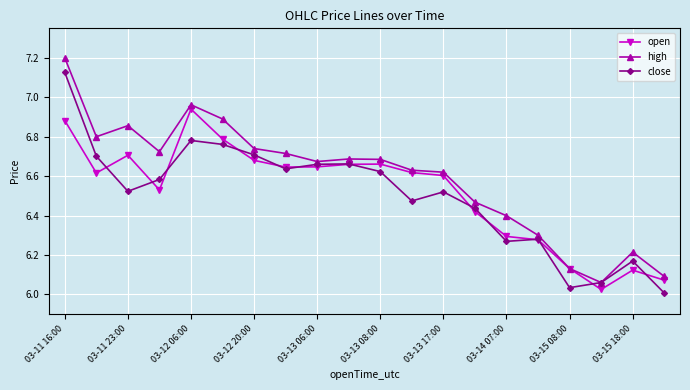

True or false: open has more than 2 interior local peaks.

True